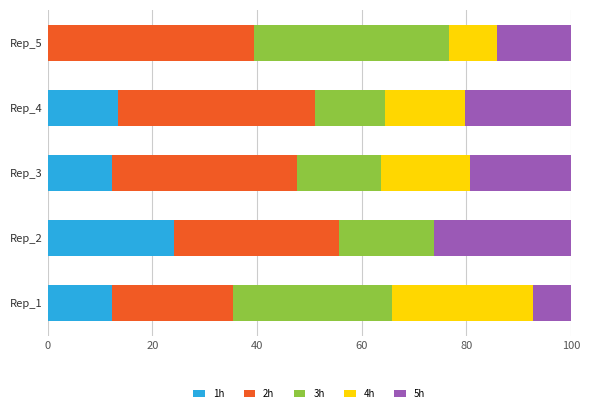

What is the total value across all series at Rep_1?

100.0